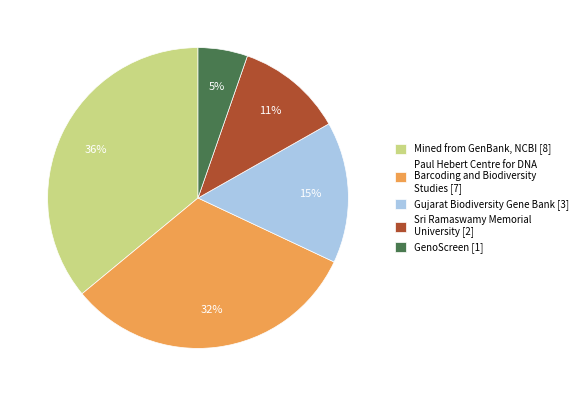

What is the largest slice in the pie chart?

Mined from GenBank, NCBI [8]